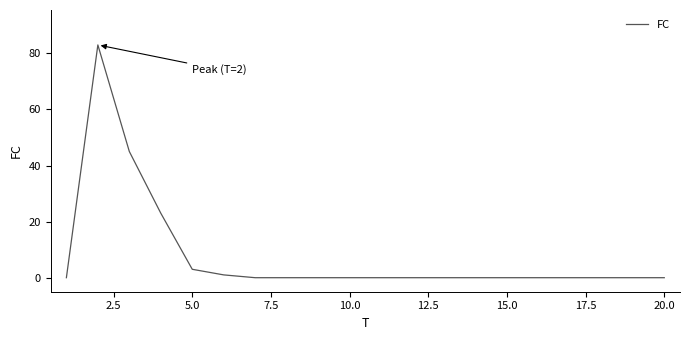

What is the maximum value shown in the chart?

83